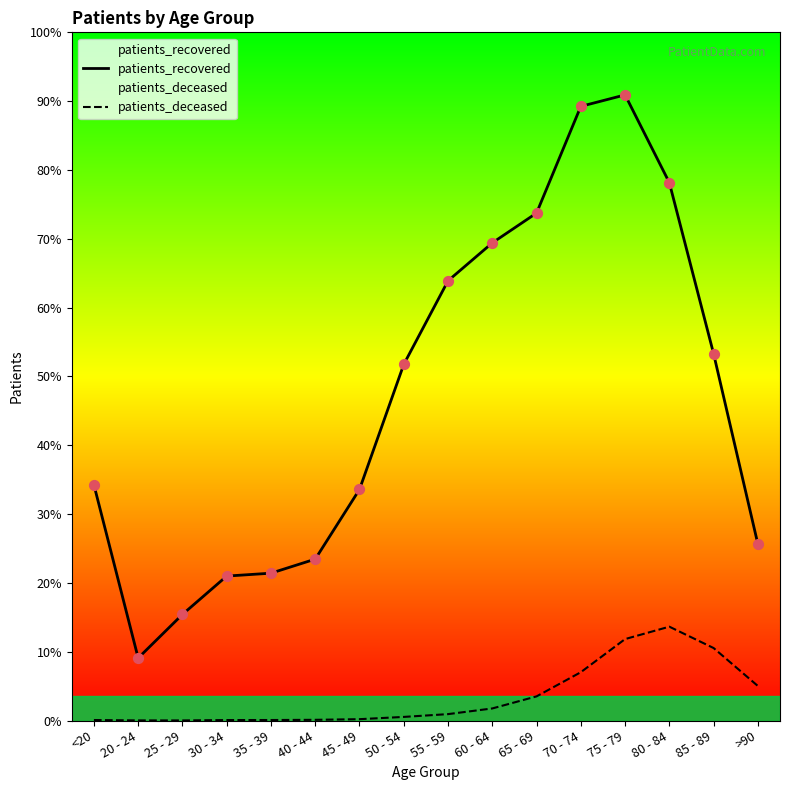

Which series has the largest total across all categories?

patients_recovered